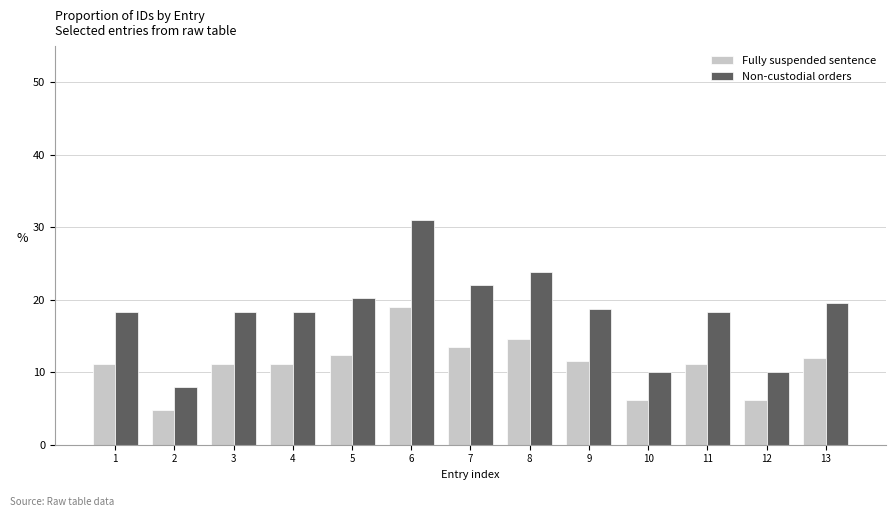

What is the lowest value of the Fully suspended sentence series?

4.8